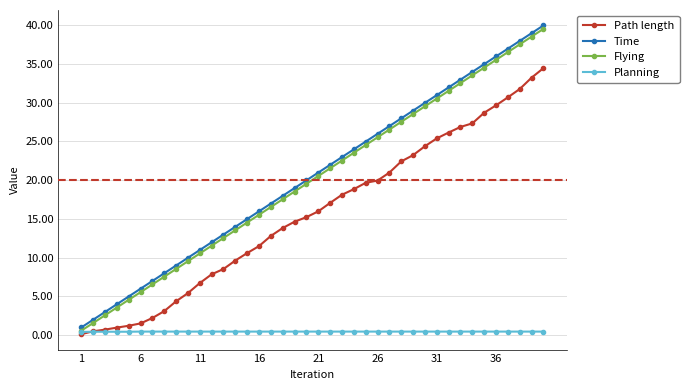

What is the lowest value of the Time series?

1.0